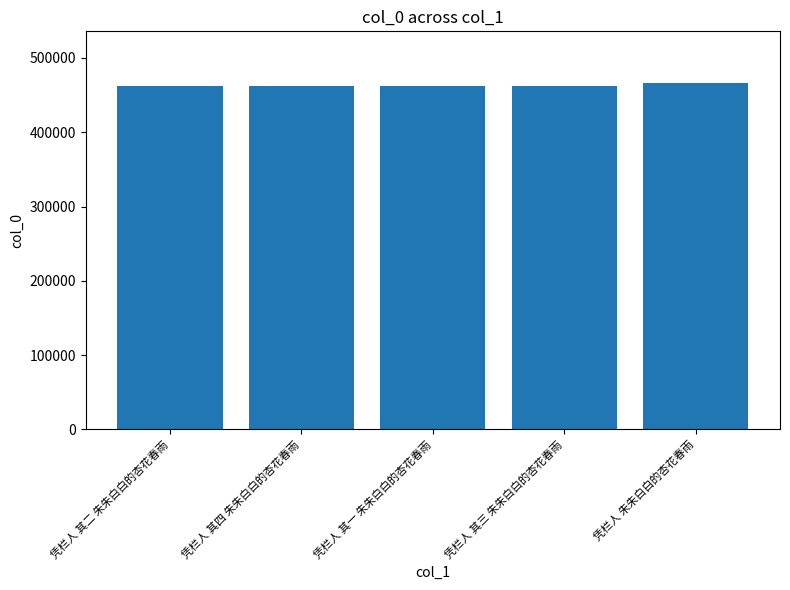

What is the maximum value shown in the chart?

465992